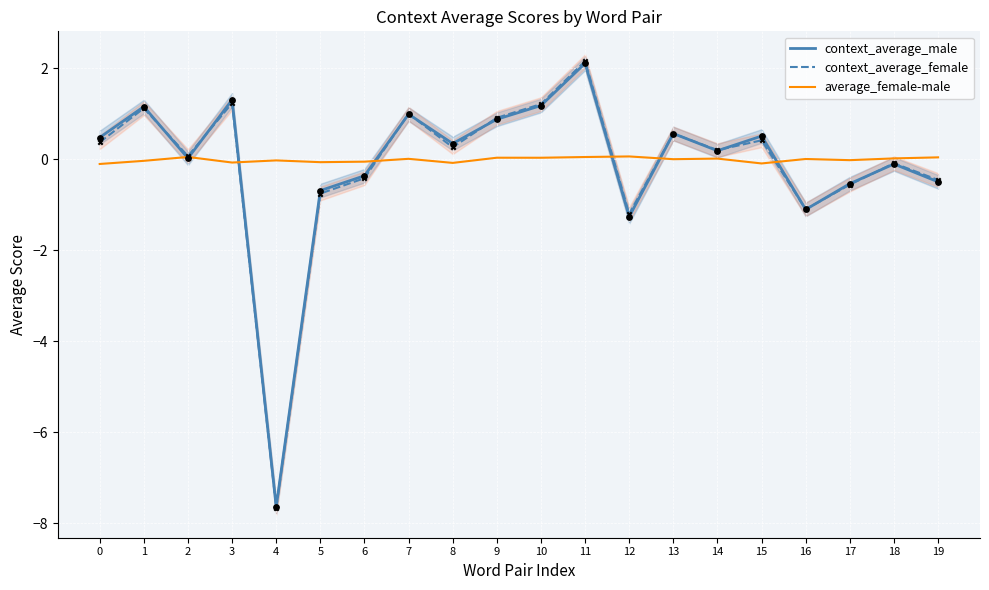

Which series has the largest total across all categories?

average_female-male